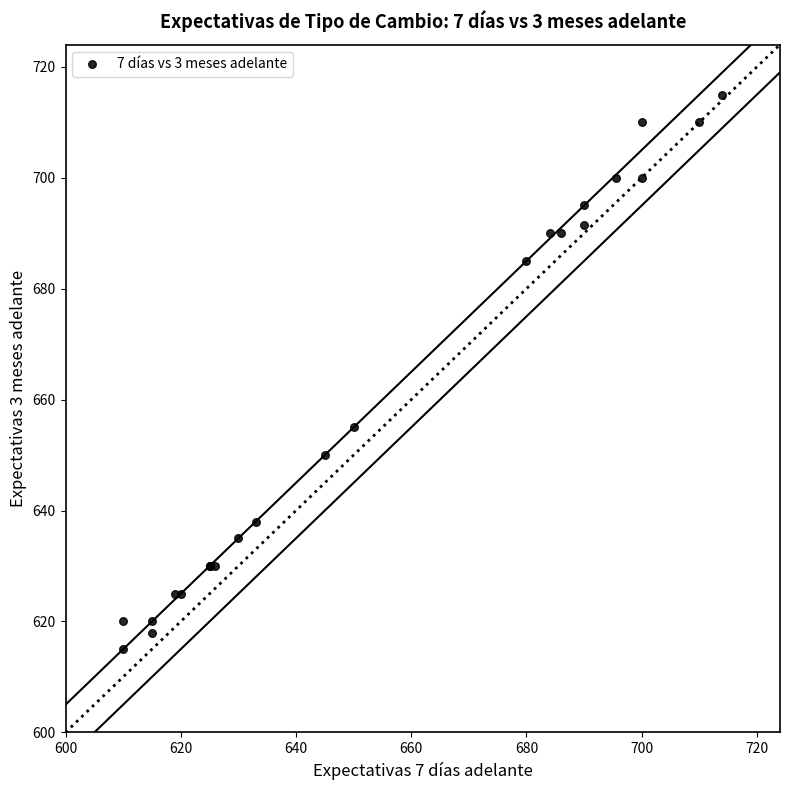

What Y value in the scatter plot is closest to 665?

655.0